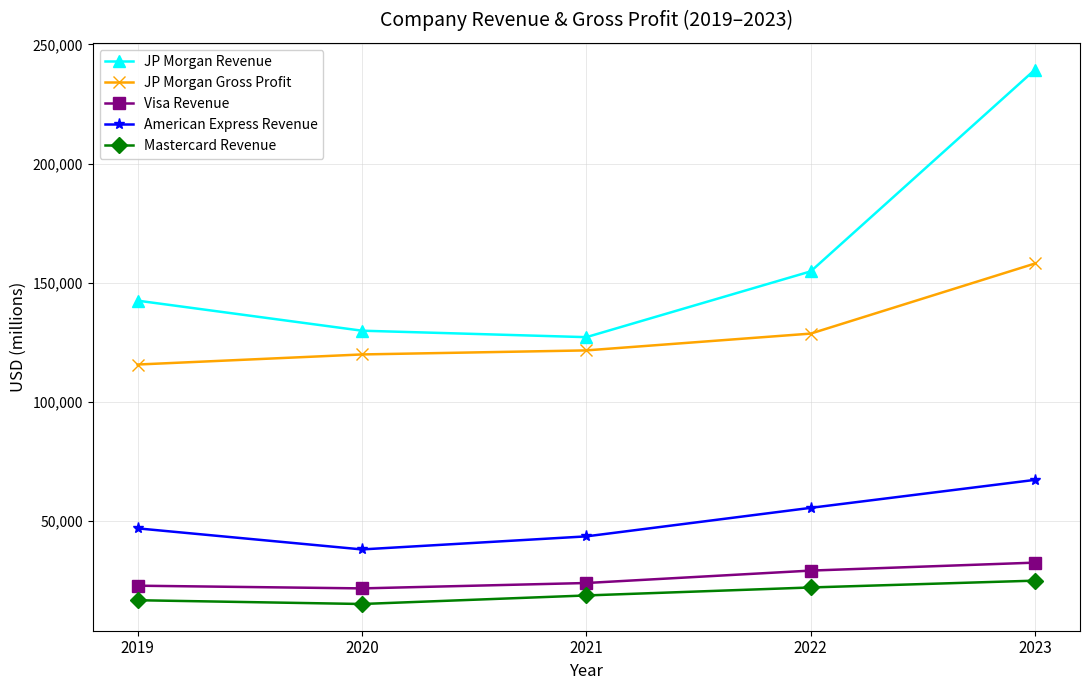

The value of JP Morgan Gross Profit at 2023 is 279580. True or false?

False